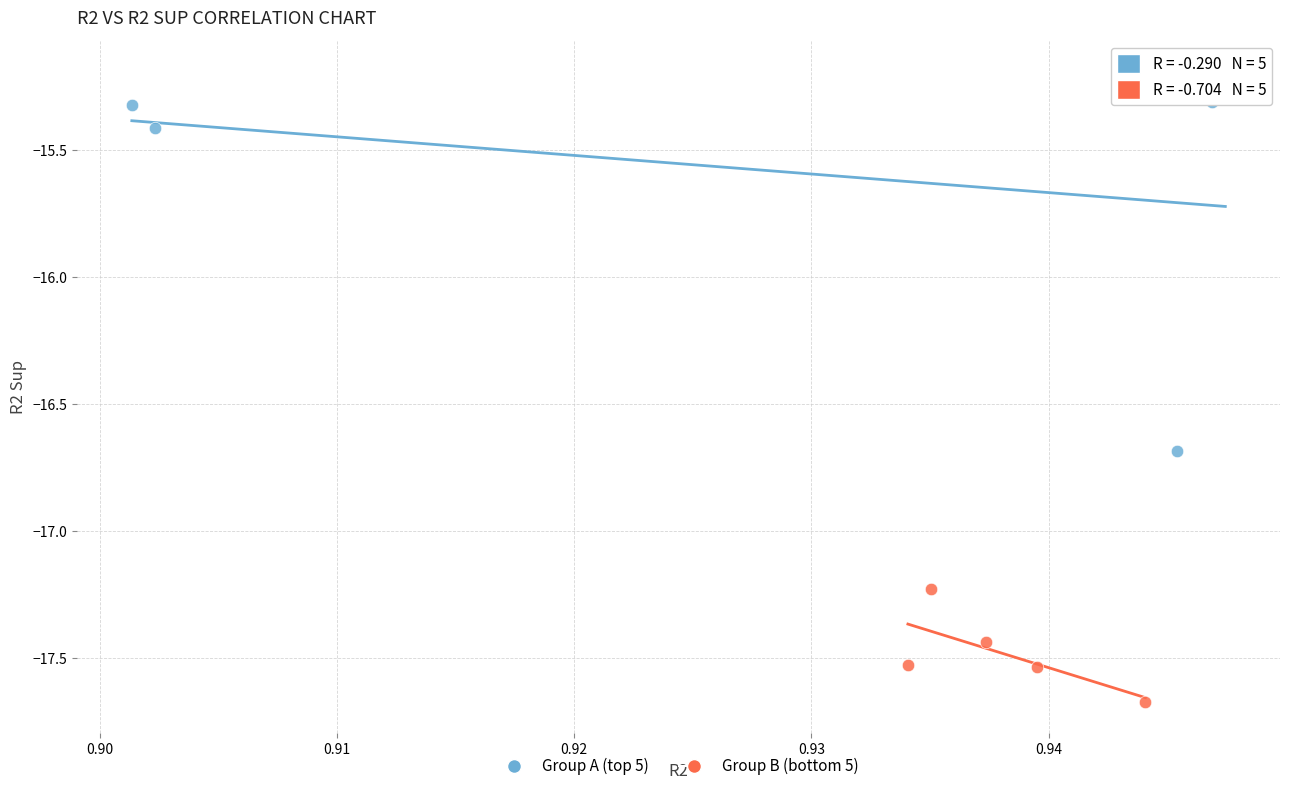

Which series has the largest Y range (max minus min)?

Group A (top 5)